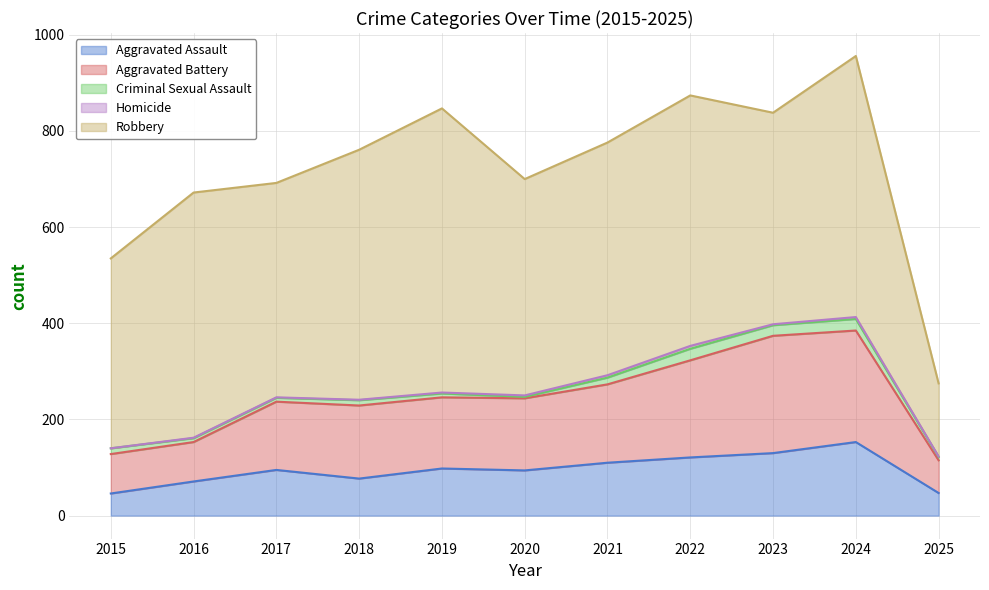

True or false: Aggravated Assault and Homicide intersect in this chart.

False